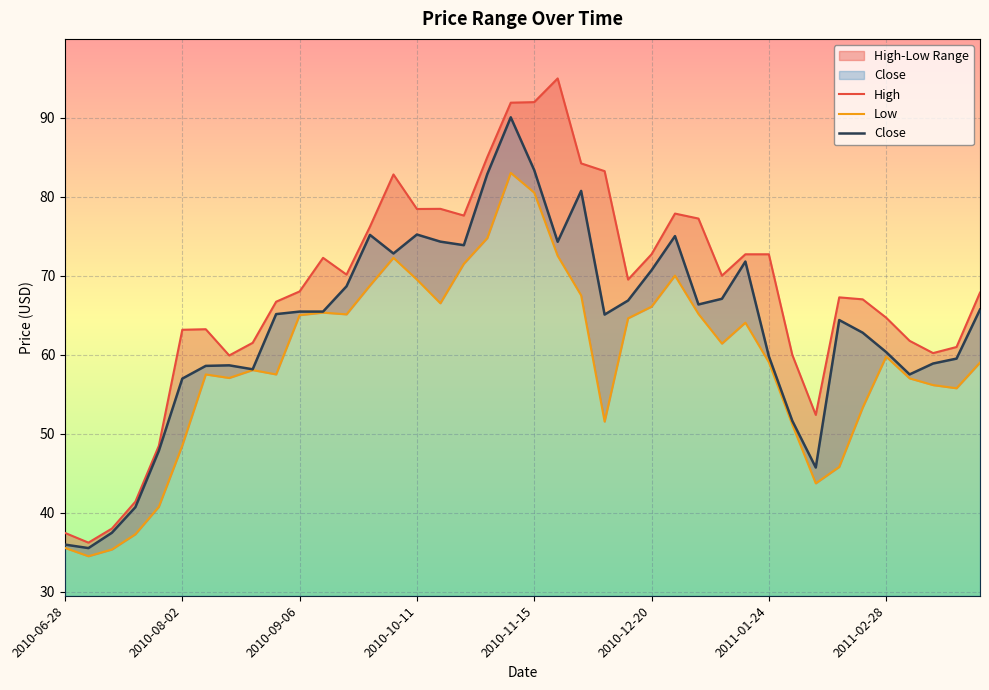

True or false: High and Low intersect in this chart.

False